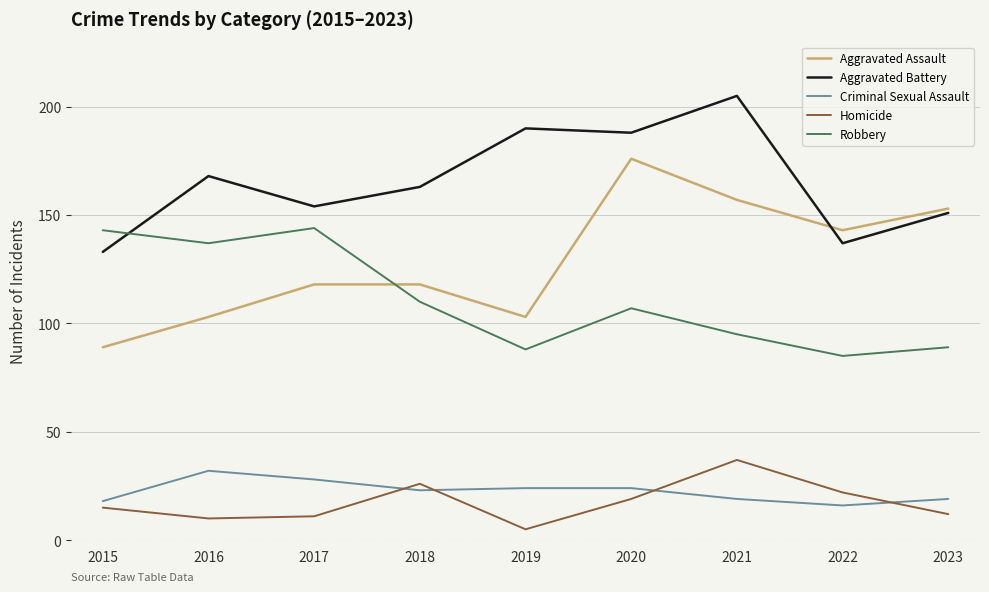

The value of Homicide at 2018 is 26. True or false?

True